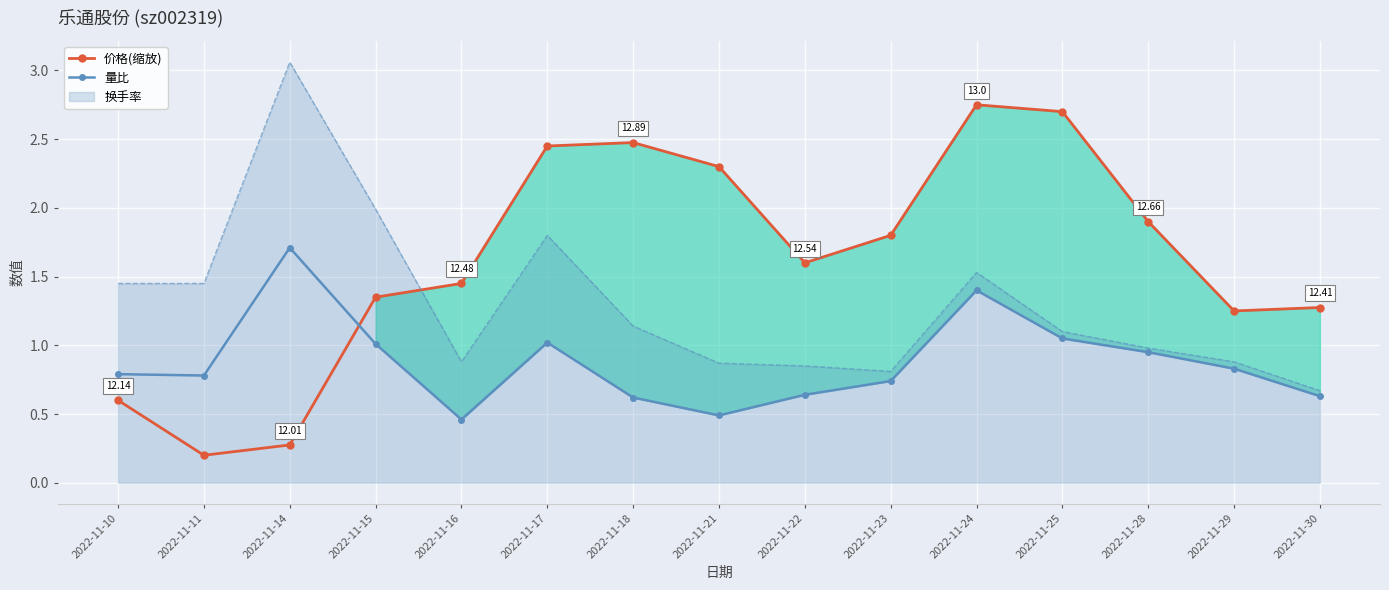

Is it true that 量比 equals 0.9 at 2022-11-30?

False